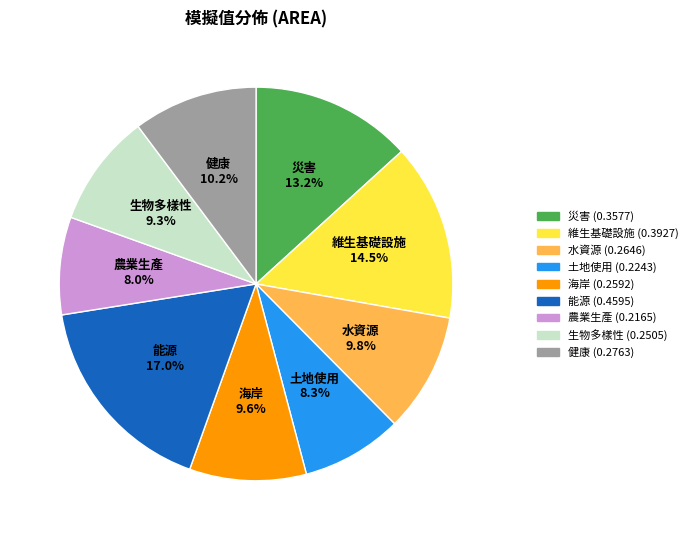

Is it true that 土地使用 is 1% of the pie?

False